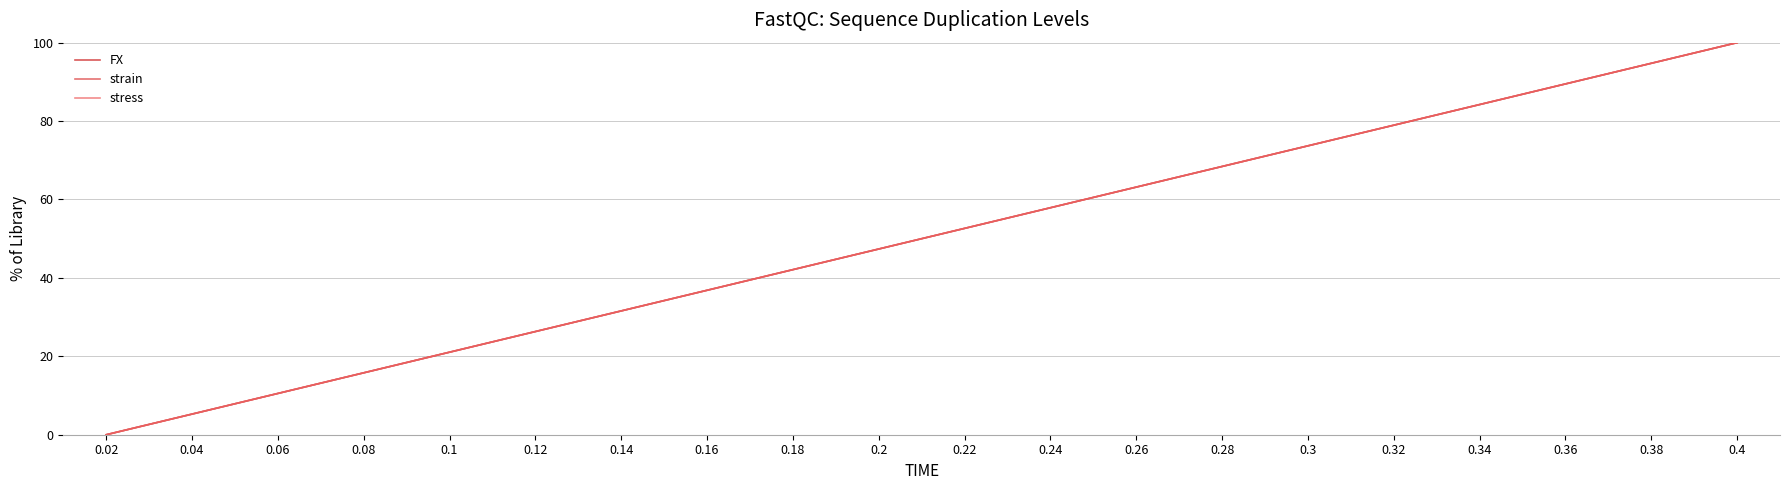

What position from the left is 0.26?

13